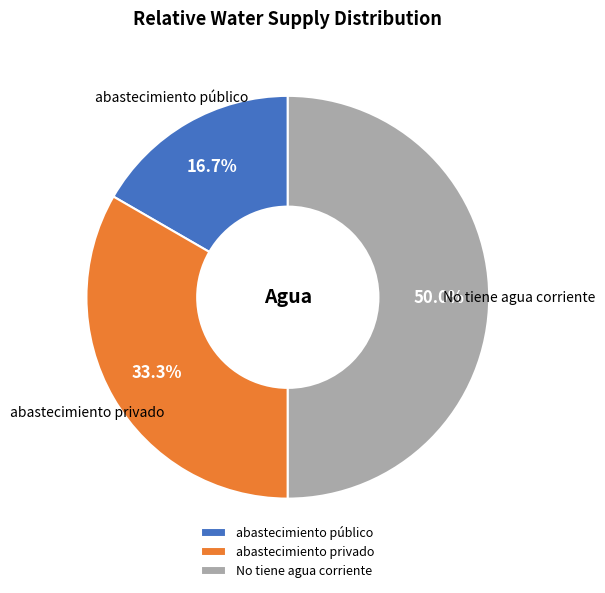

To the nearest percent, what portion does abastecimiento público represent?

17%